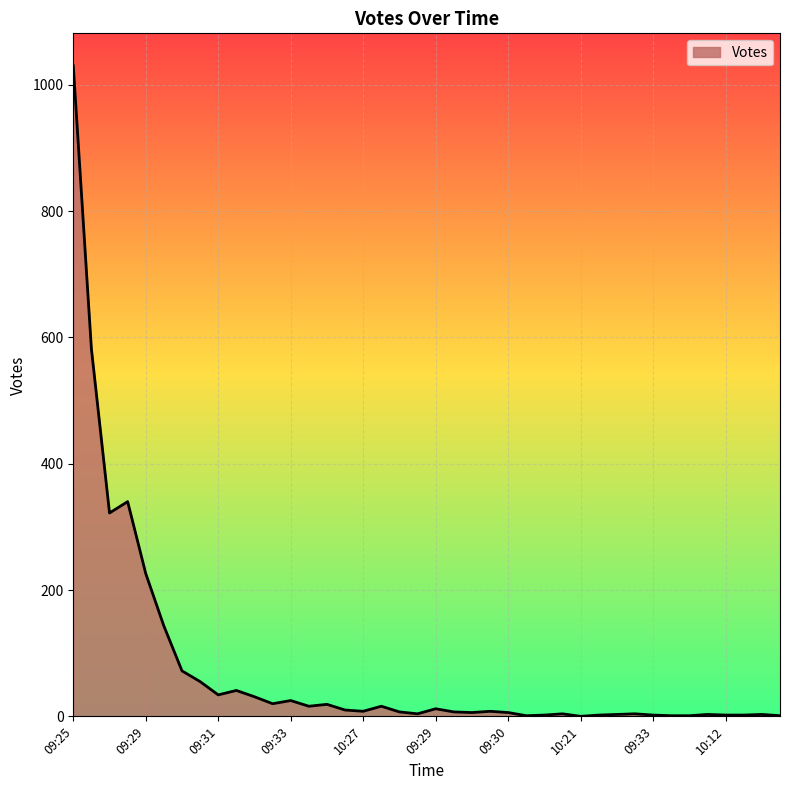

Does the chart display data point markers on the line(s)?

No